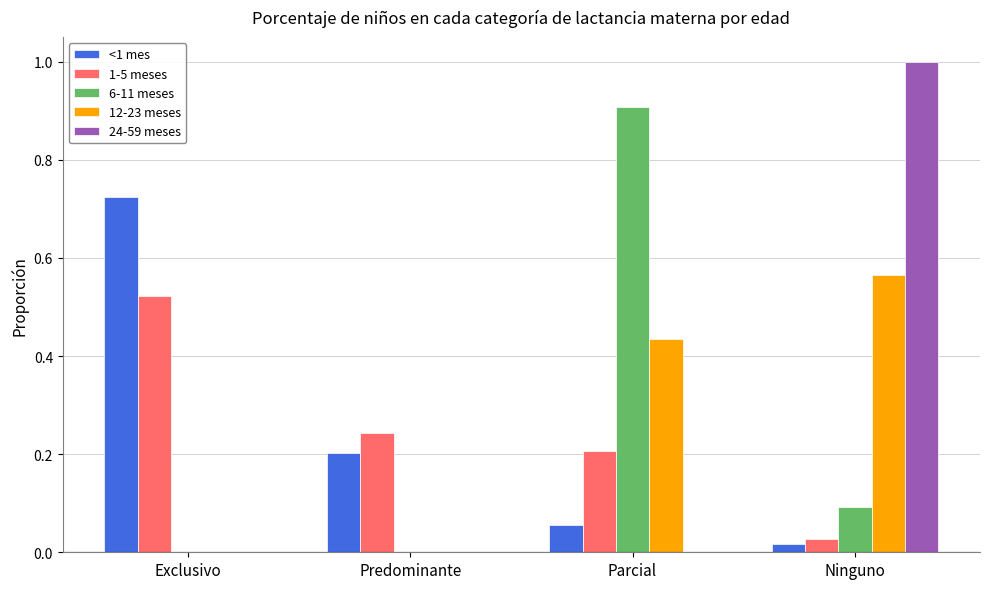

The 12-23 meses series shows -0.3 at Exclusivo. True or false?

False